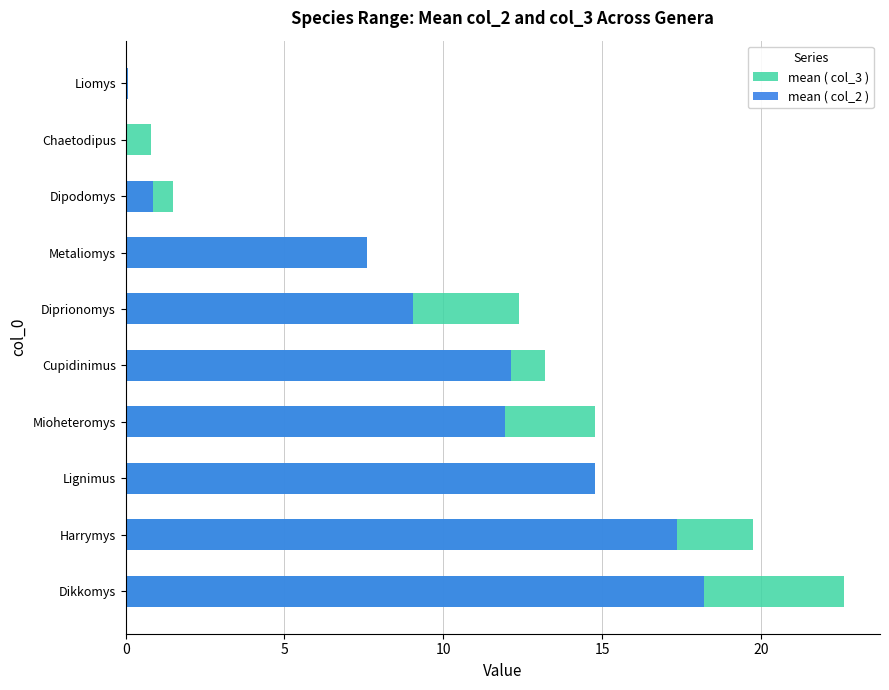

How many groups of bars are there?

10